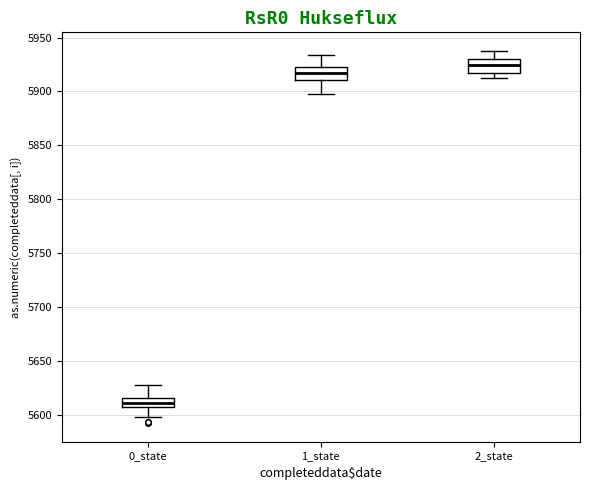

Where is the upper edge of the box for 1_state on the y-axis? The values are not printed on the chart, so give them approximately, as read against the axis.

5920